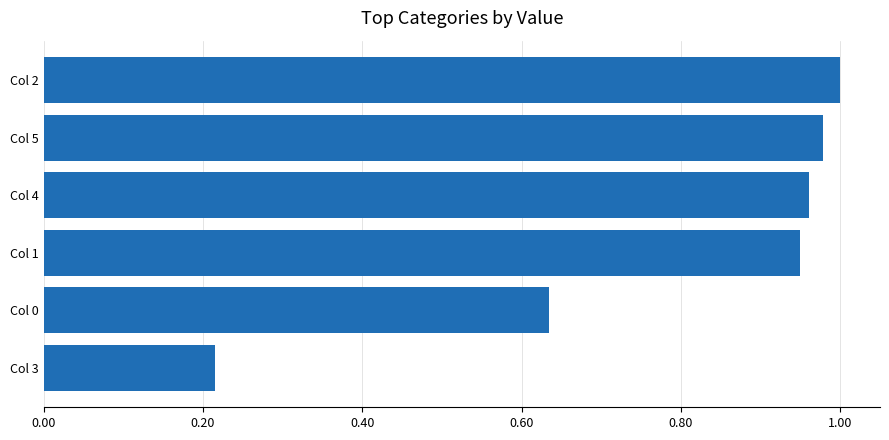

What is the sum of all values?

4.7